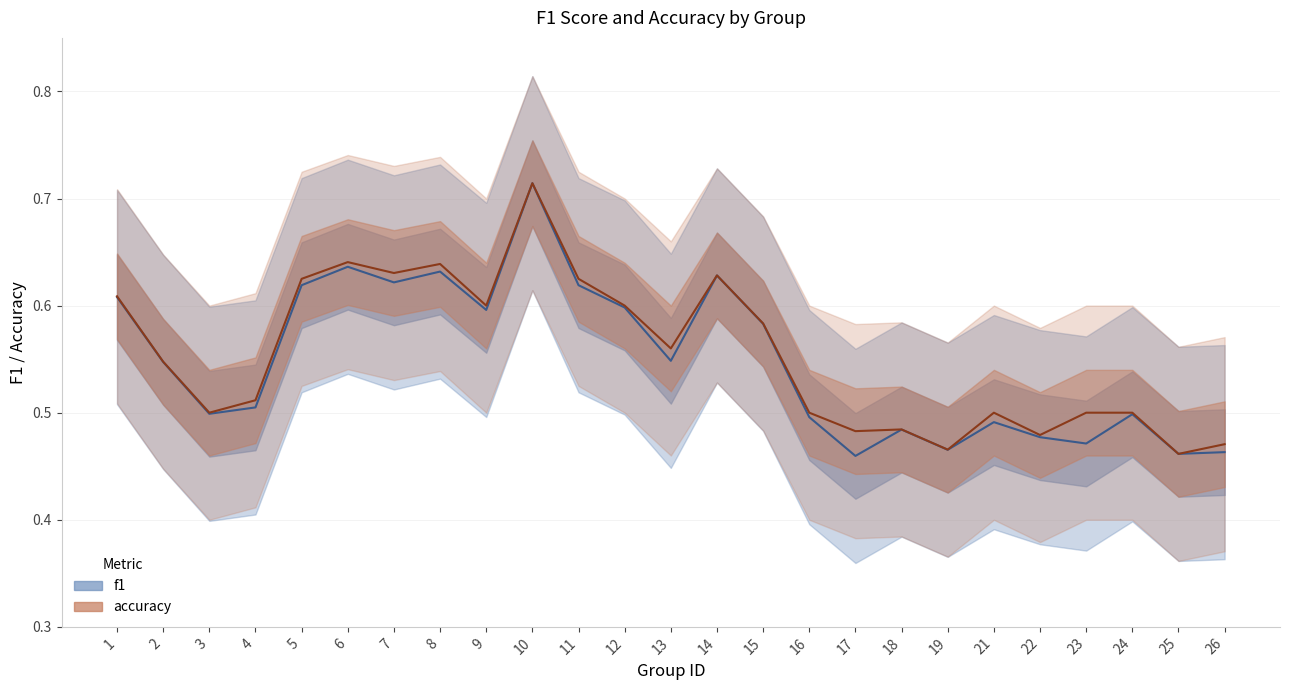

True or false: f1 and accuracy cross at least once.

False